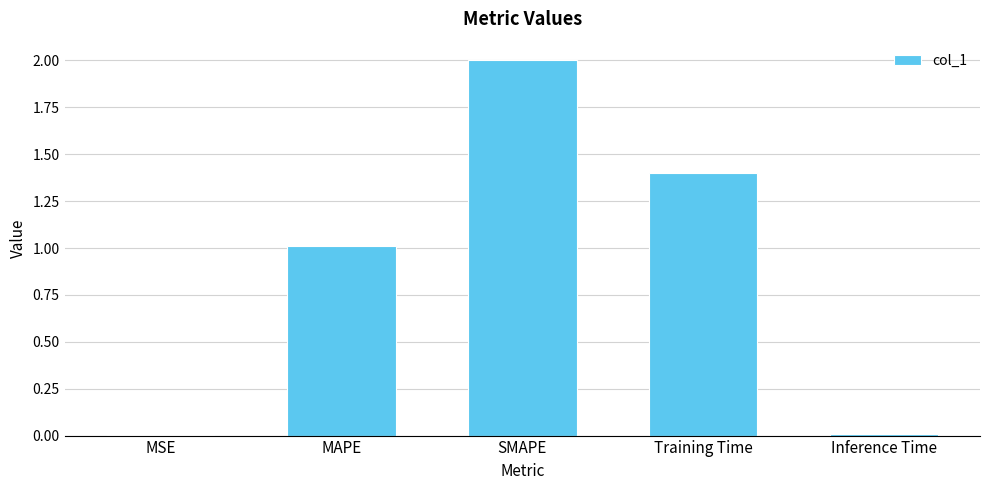

What is the maximum value shown in the chart?

2.0